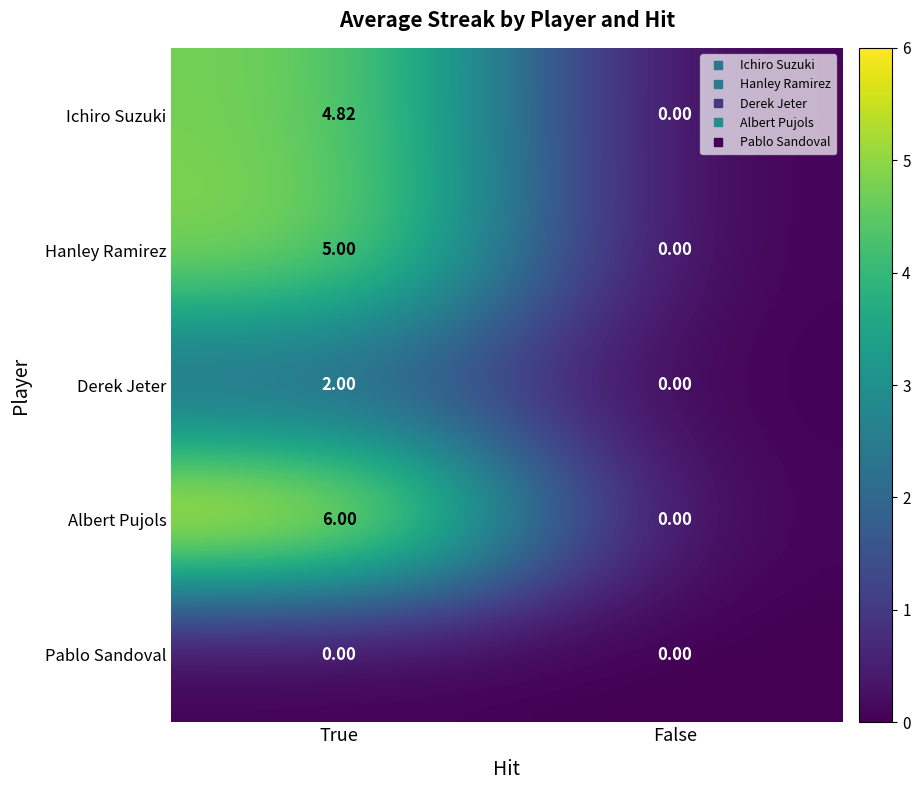

Which label corresponds to the largest value in the chart?

True